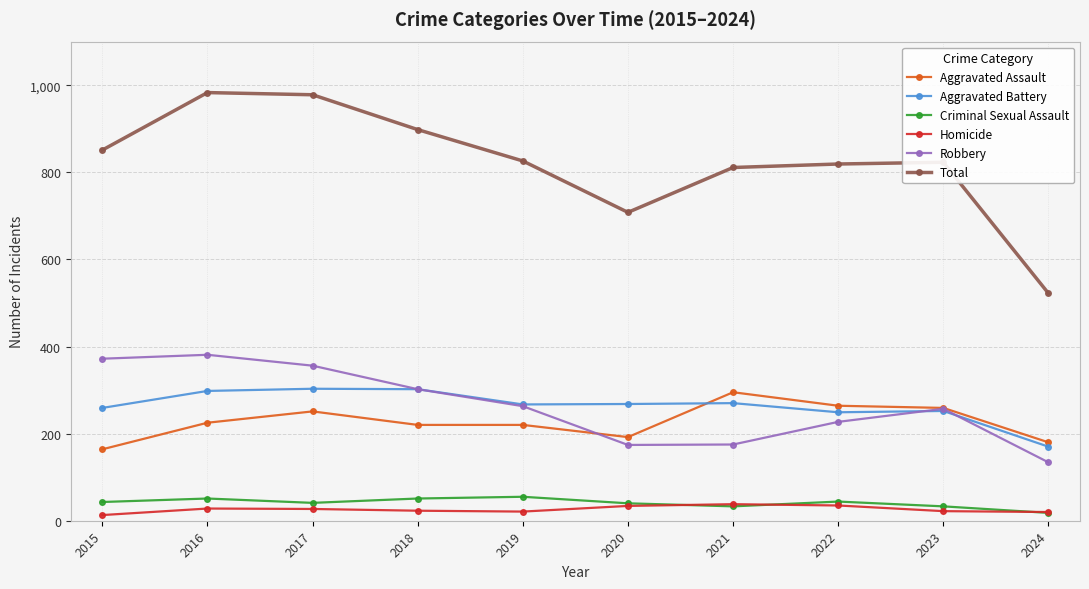

Which category has the highest value in the Aggravated Assault series?

2021